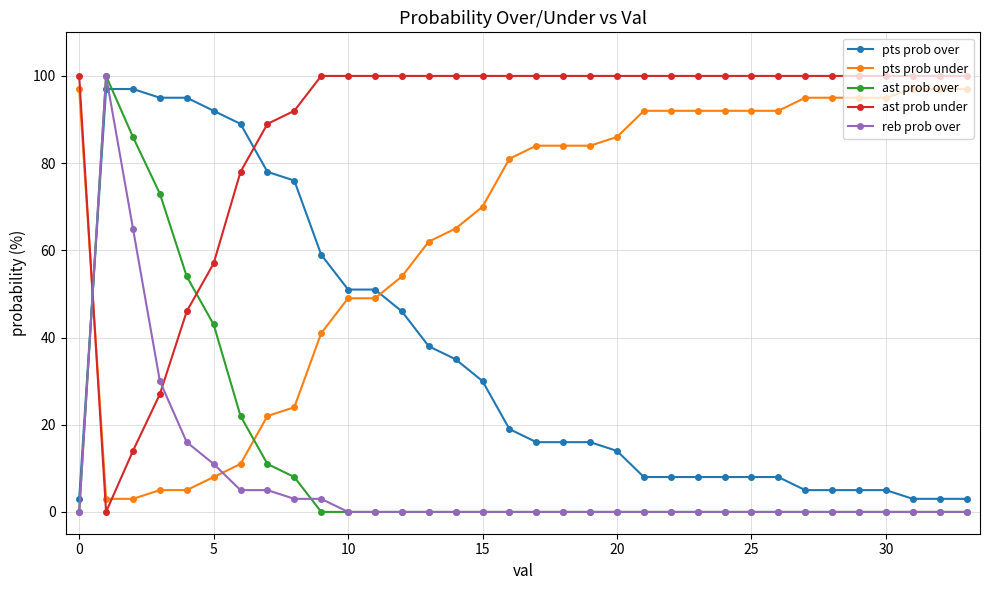

How many times do ast prob over and pts prob under cross each other?

2